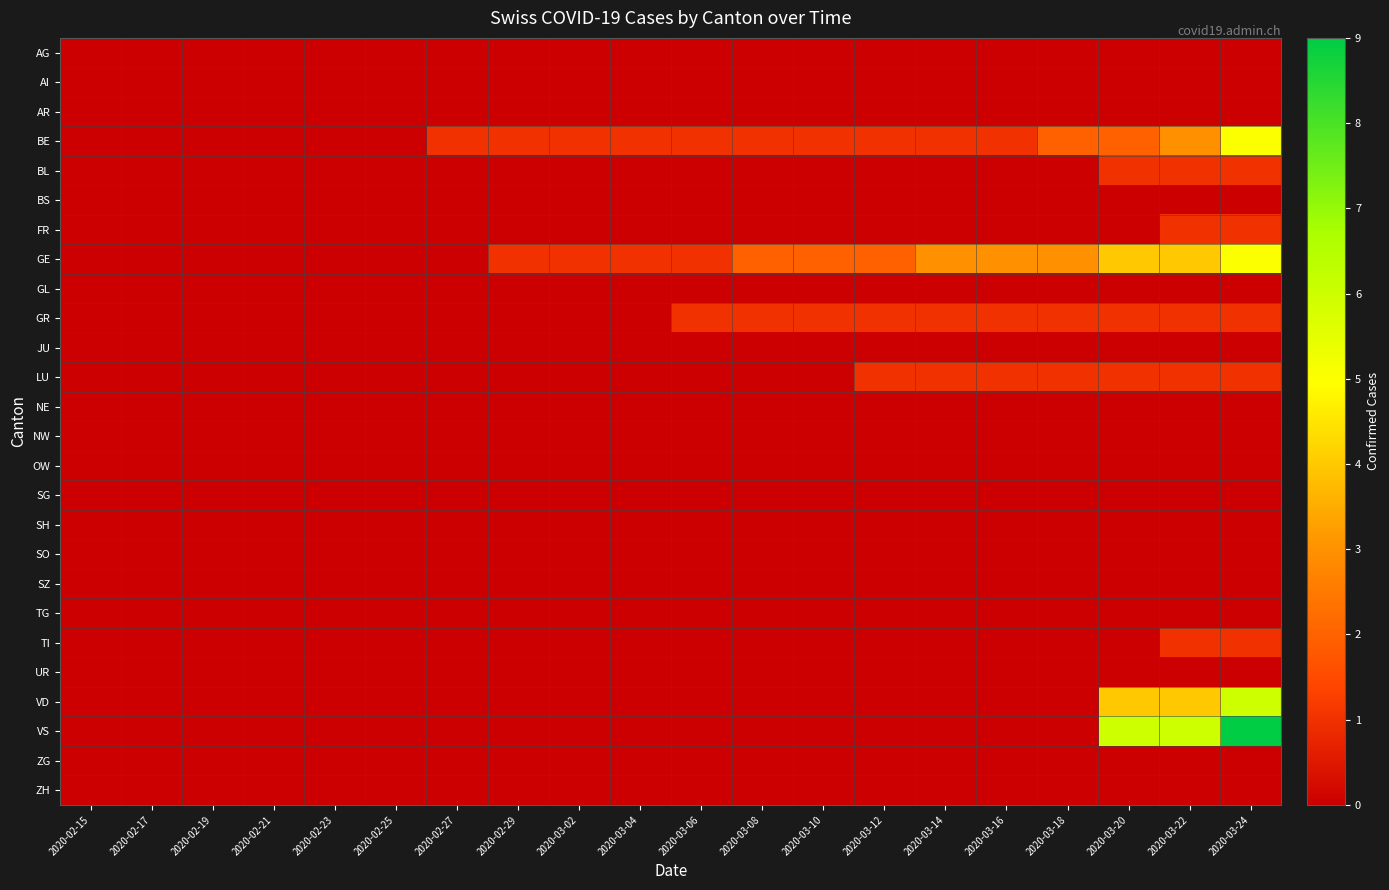

Rank the series at 2020-03-10 from highest to lowest value.

GE, BE, GR, AG, AI, AR, BL, BS, FR, GL, JU, LU, NE, NW, OW, SG, SH, SO, SZ, TG, TI, UR, VD, VS, ZG, ZH